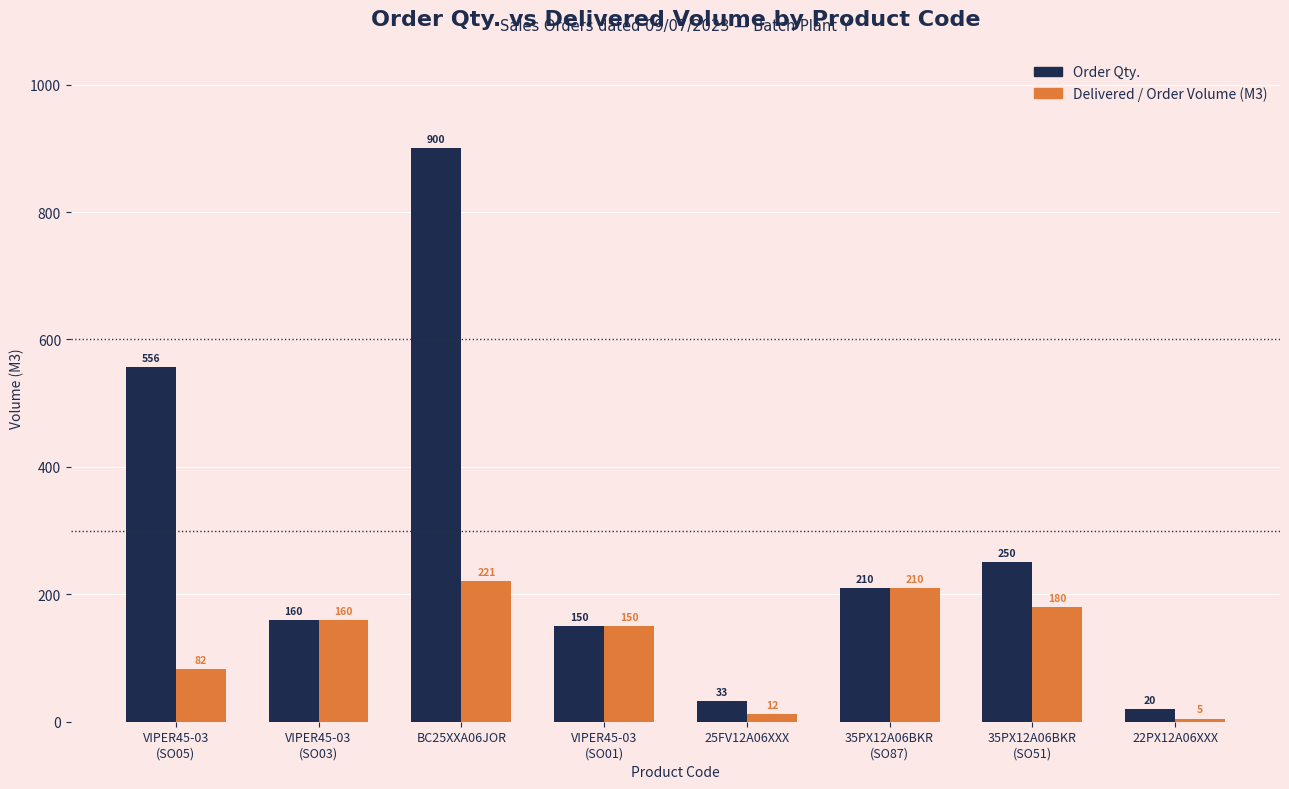

How many values in the Delivered / Order Volume (M3) series are below 160?

4